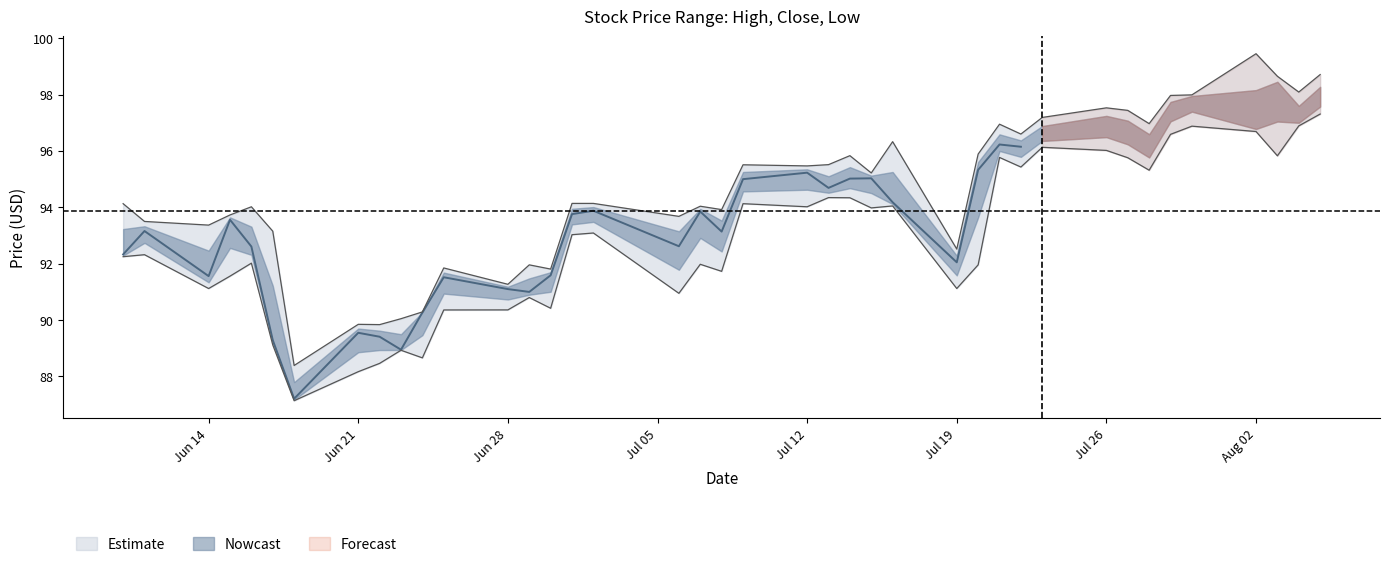

What is the sum of the high values at 2021-06-17 and 2021-07-14?

189.0